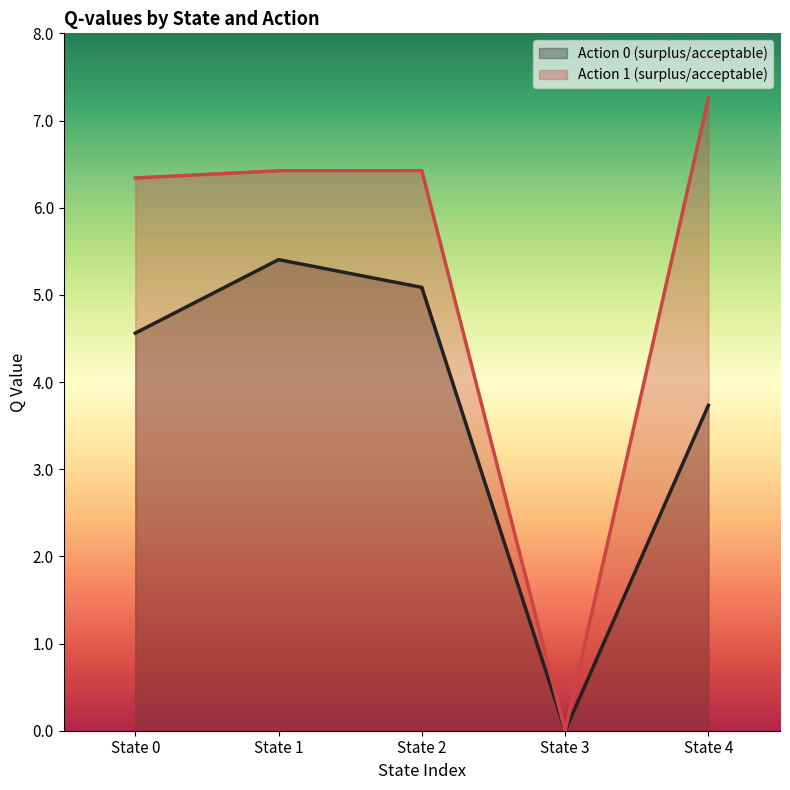

What is the spread (max minus min) of values at State 4?

3.5